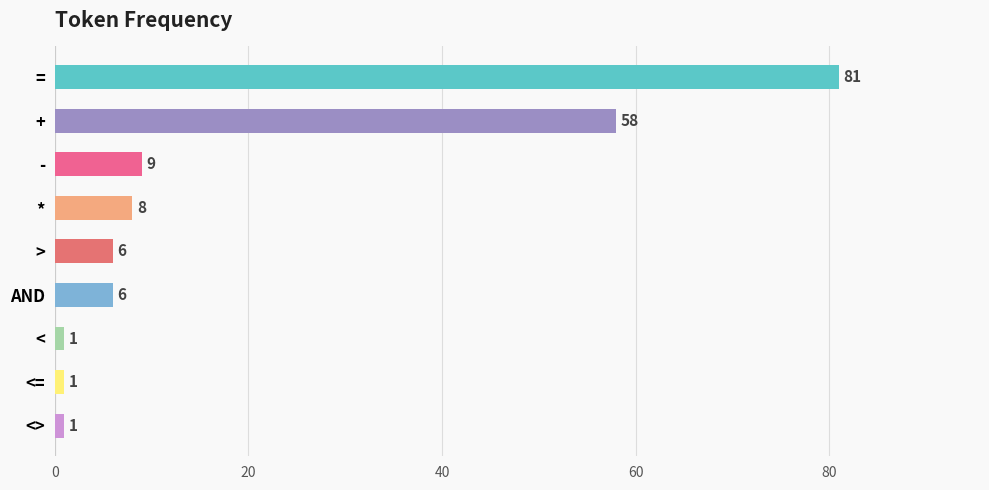

What is the ratio of the value at + to the value at -?

6.4